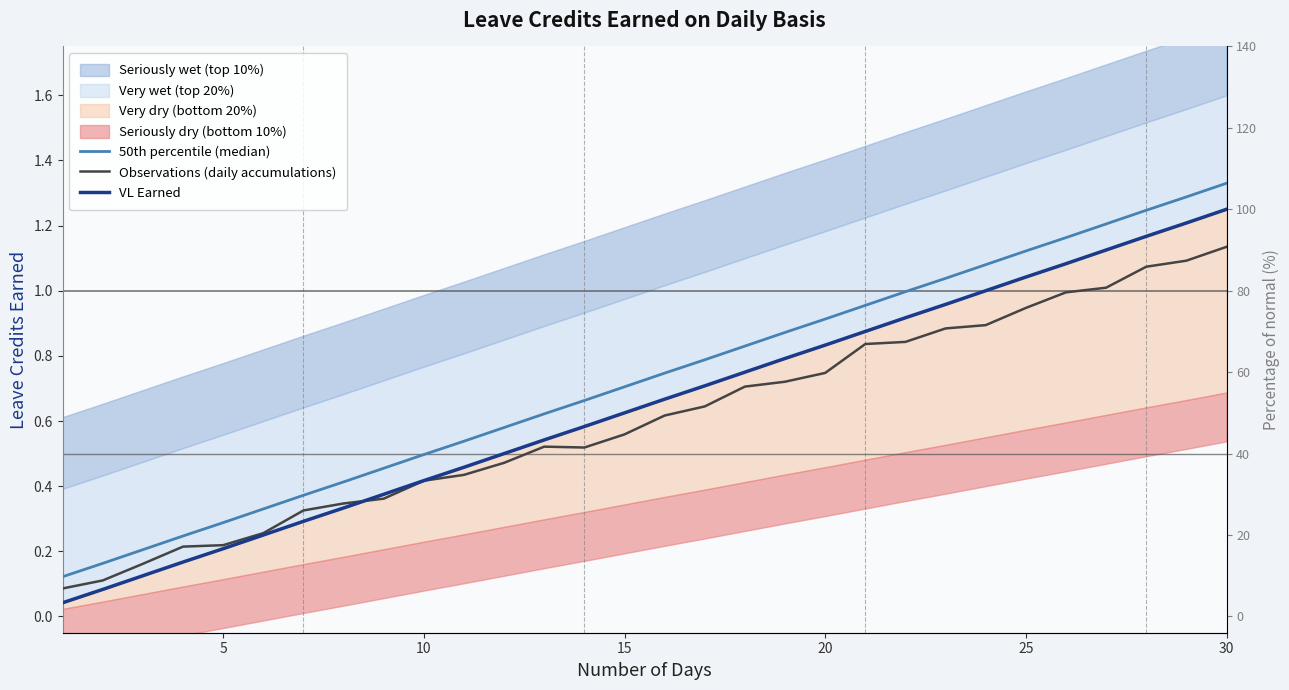

How many lines are shown in the chart?

3